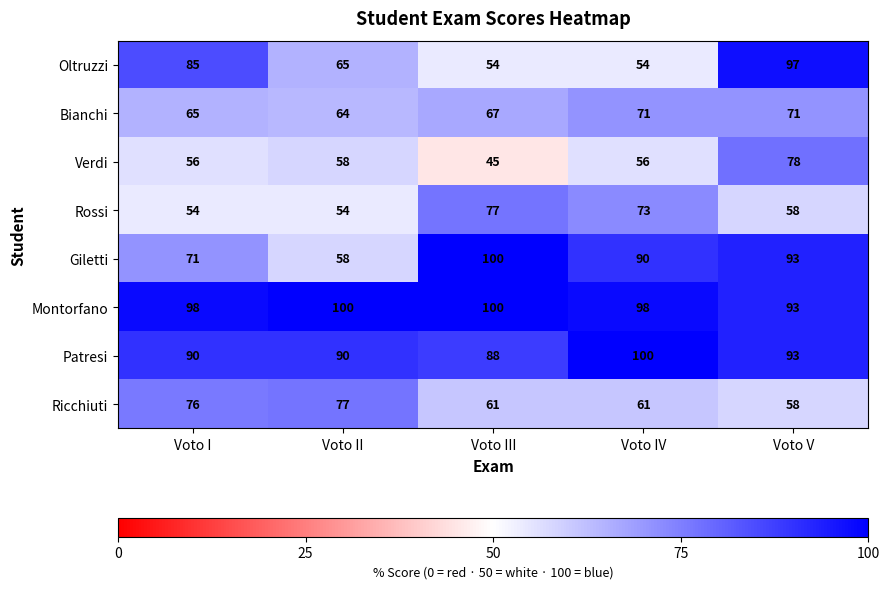

How many data points in Giletti are less than 90?

2